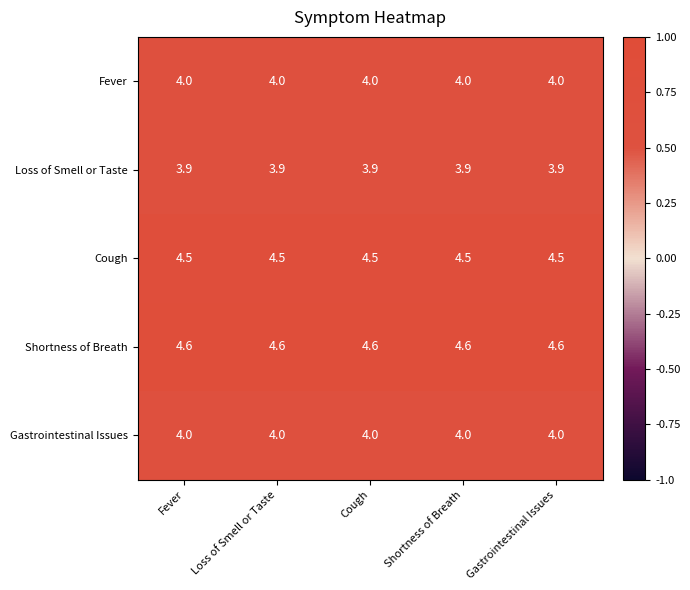

What is the smallest value displayed?

3.9